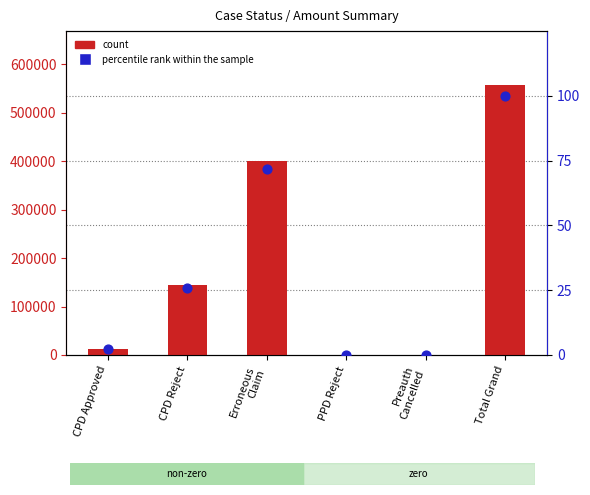

At how many categories does at least one series exceed 31772?

3